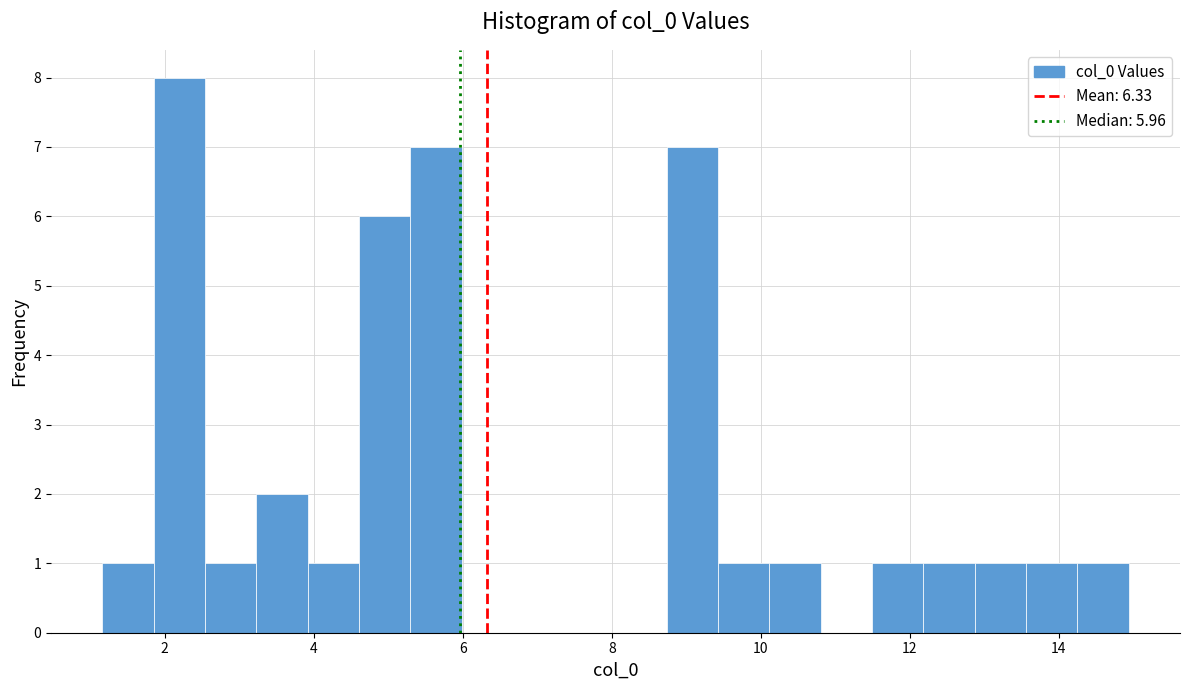

Around what value on the x-axis is the tallest bar? Give the approximate position of its centre, as read against the axis.

2.2